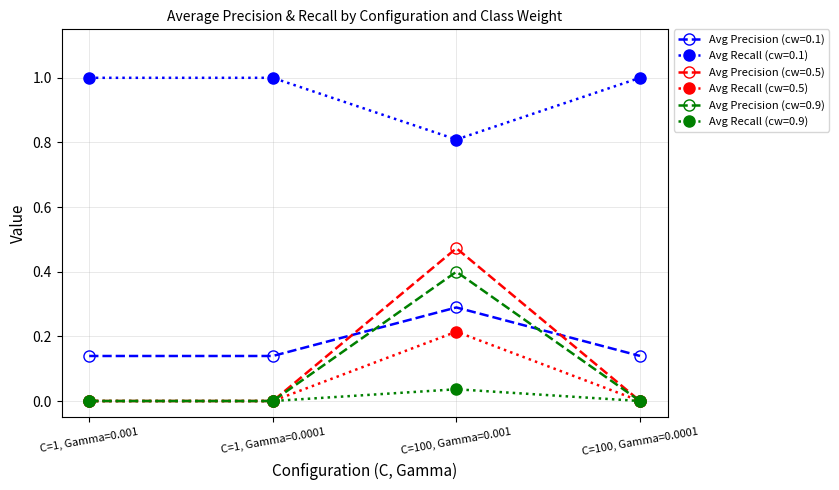

What is the label of the 2nd point from the right?

C=100, Gamma=0.001